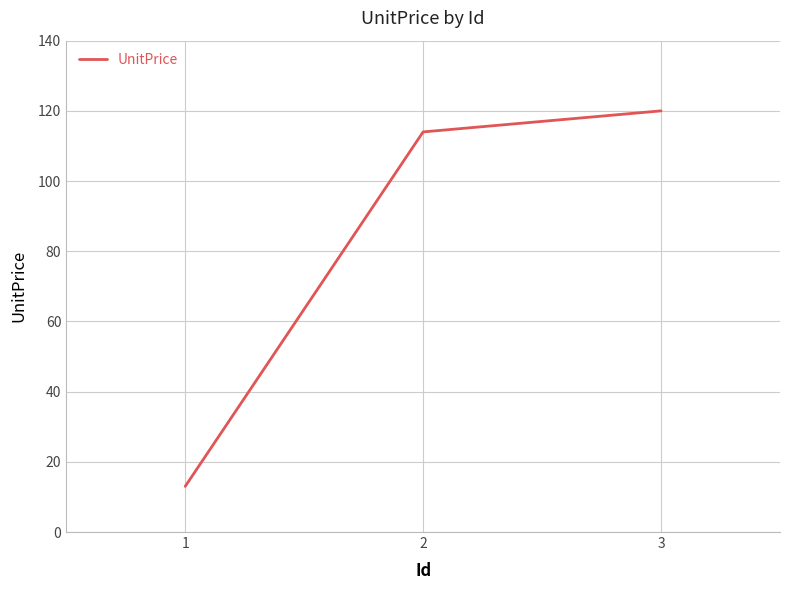

What is the smallest value displayed?

13